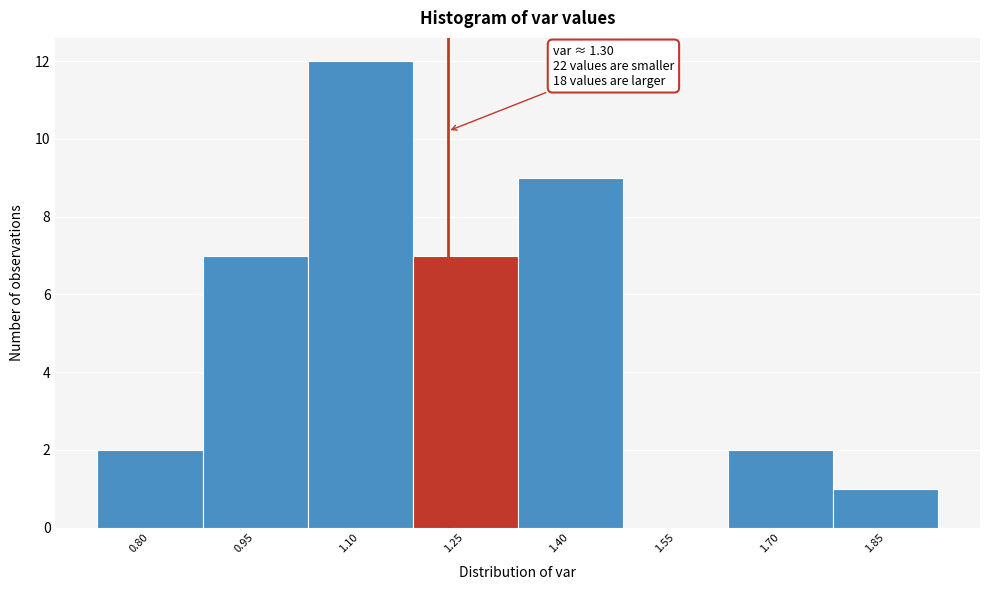

Reading right to left, extract all data points from this chart.

1.85=1	1.70=2	1.55=0	1.40=9	1.25=7	1.10=12	0.95=7	0.80=2